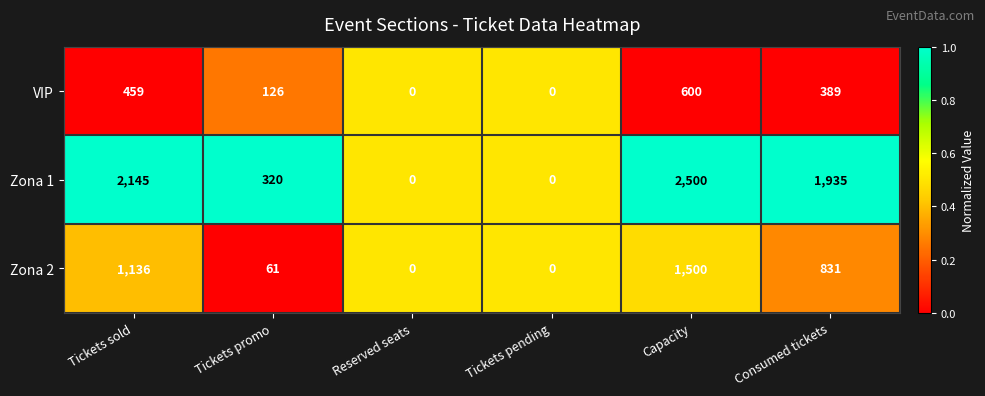

What is the spread (max minus min) of values at Tickets promo?

259